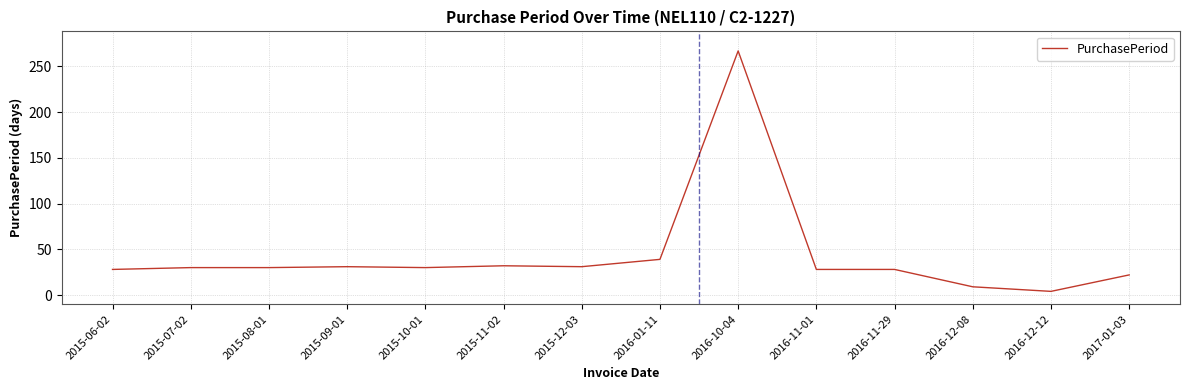

The value at 2015-08-01 is 30. True or false?

True